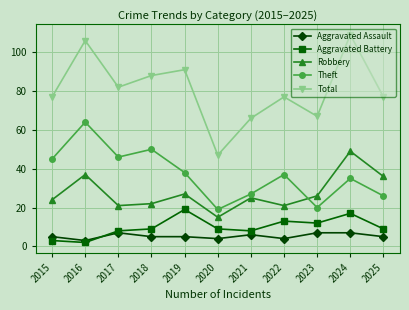

Does the chart display data point markers on the line(s)?

Yes